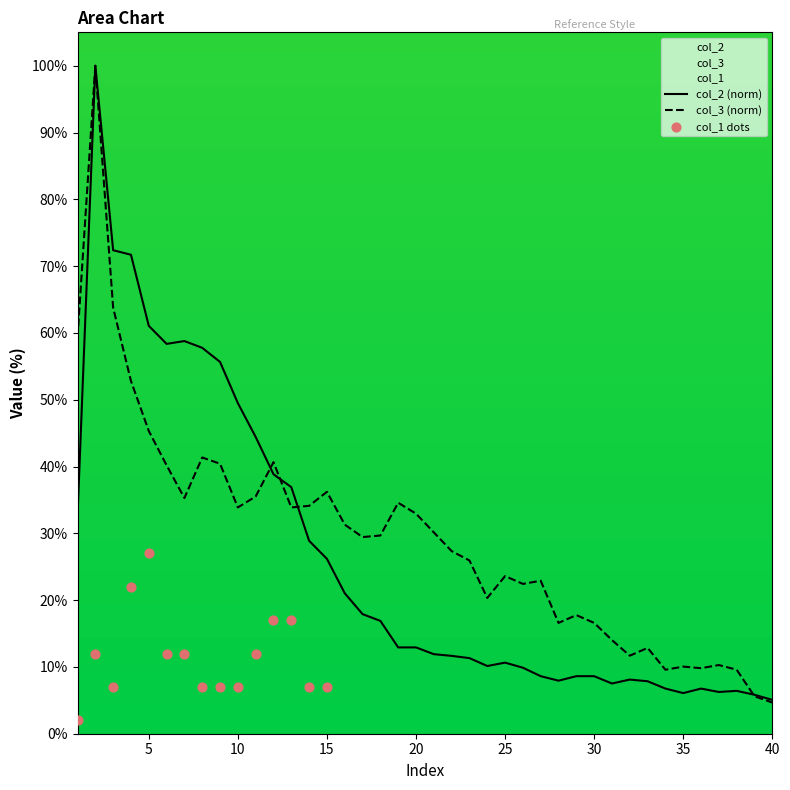

Which series has the largest total across all categories?

col_3